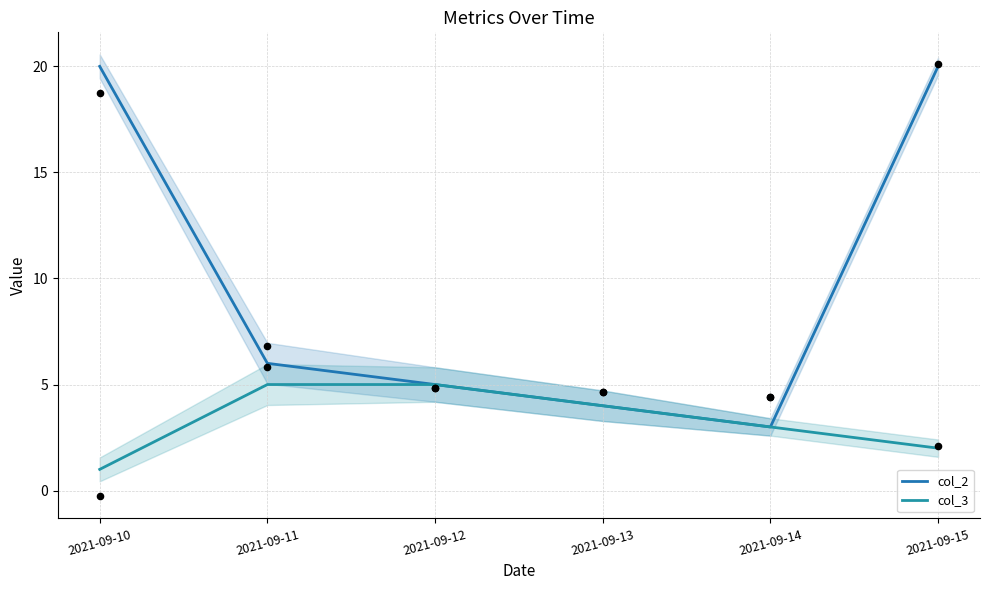

At how many categories does at least one series exceed 1?

6